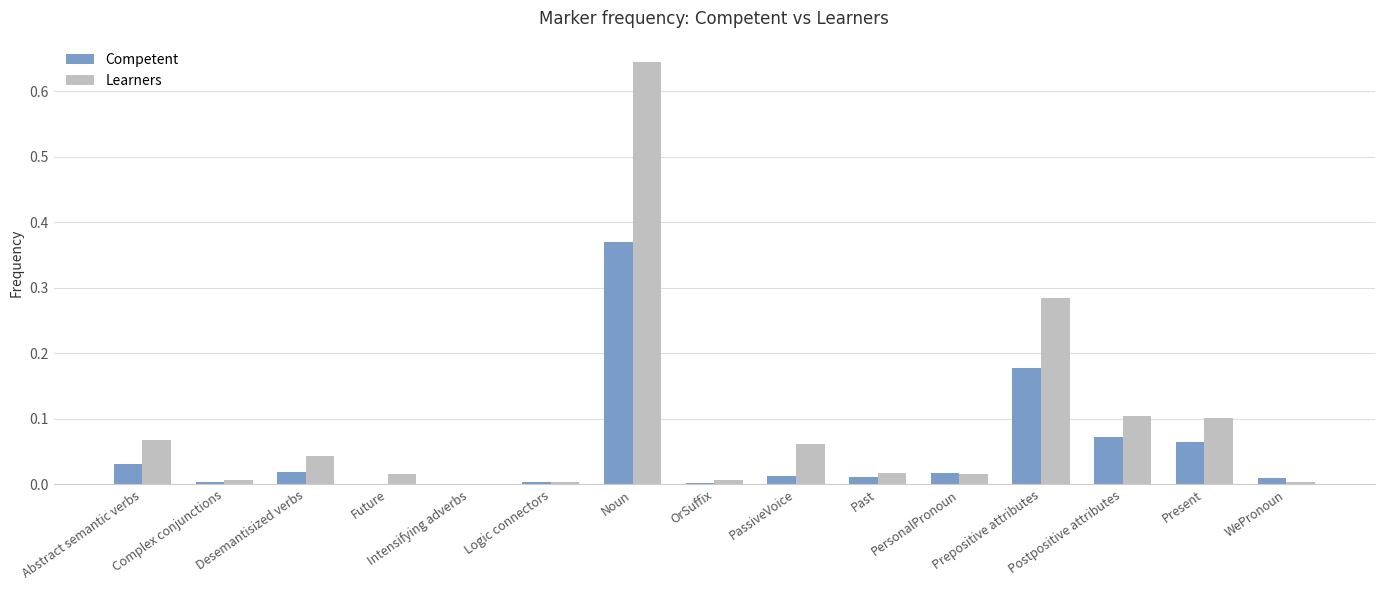

Between Future and Present, which series saw the biggest shift?

Learners